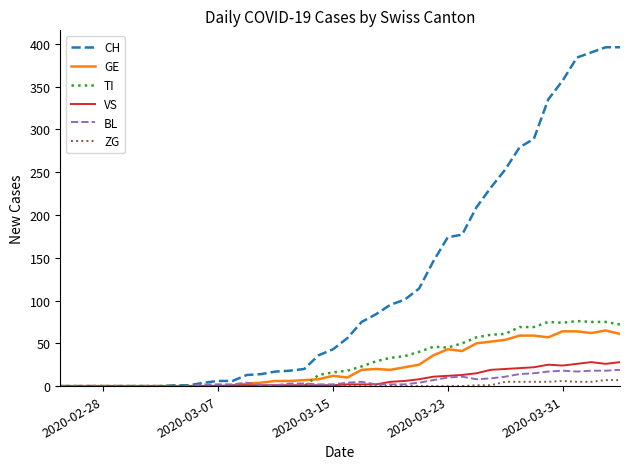

List the series in order of their peak value, lowest first.

ZG, BL, VS, GE, TI, CH